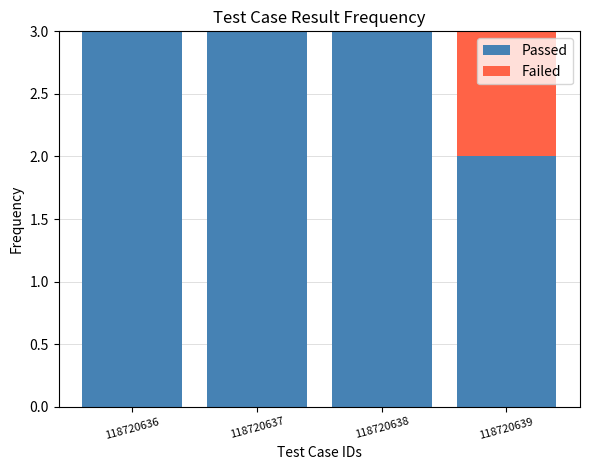

The Passed series shows 2 at 118720639. True or false?

True